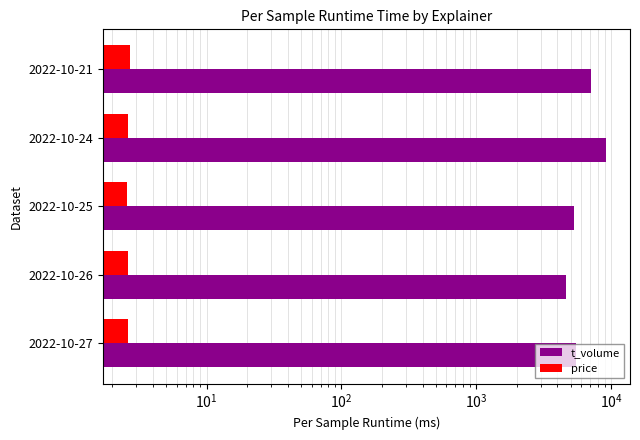

How many values in the t_volume series are below 5501?

2